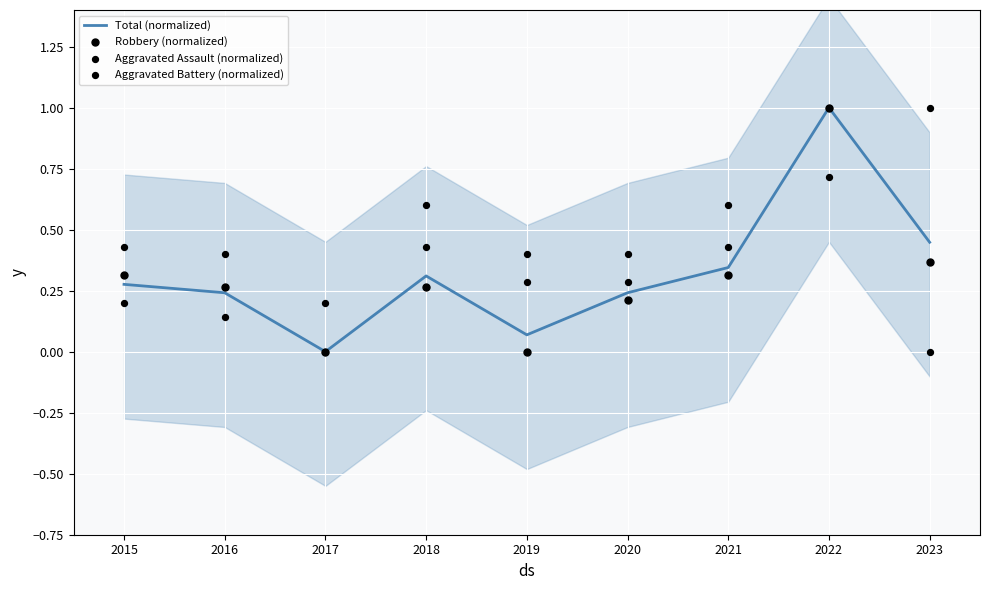

Which series has the widest spread of Y values?

Total (normalized)